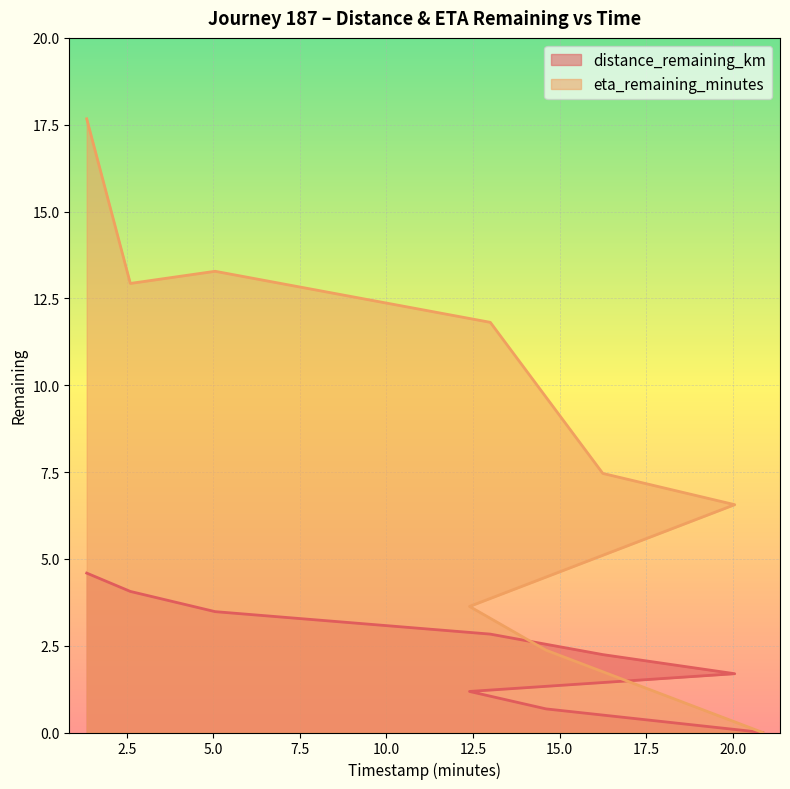

What is the value of the eta_remaining_minutes point at the 3rd from the left?

13.3